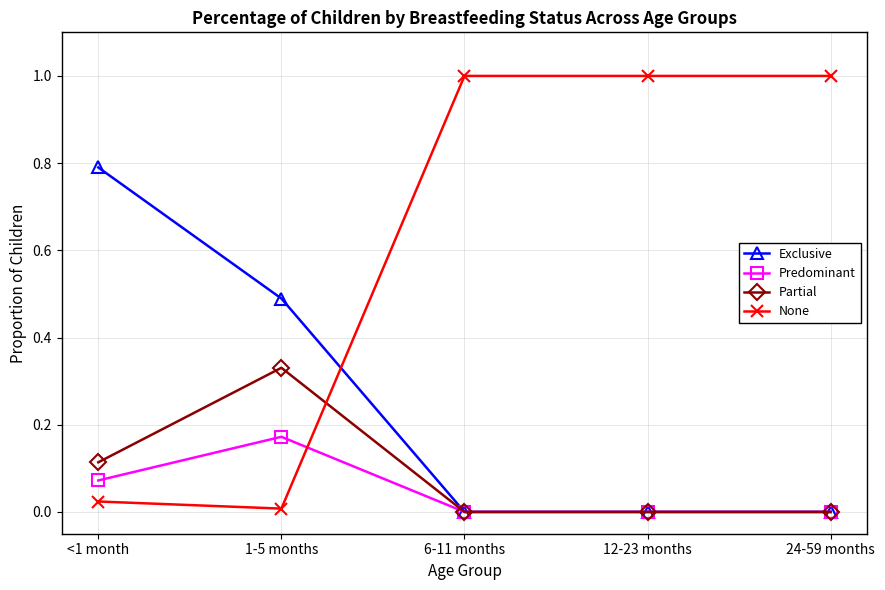

Which series has the largest total across all categories?

None